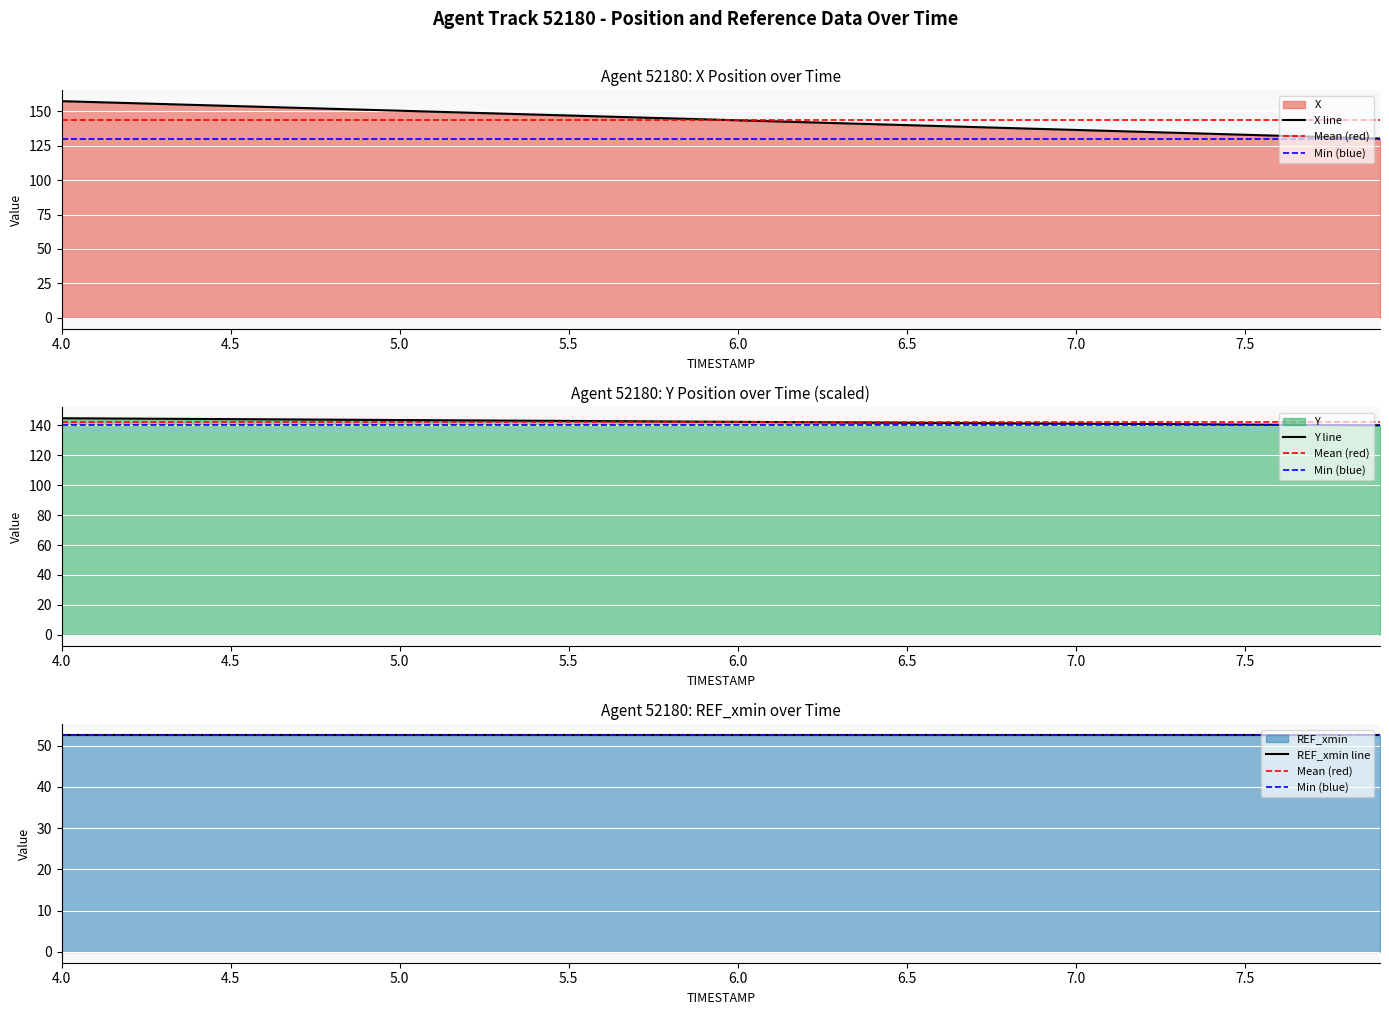

What is the difference between the maximum and minimum values in the X series?

27.2